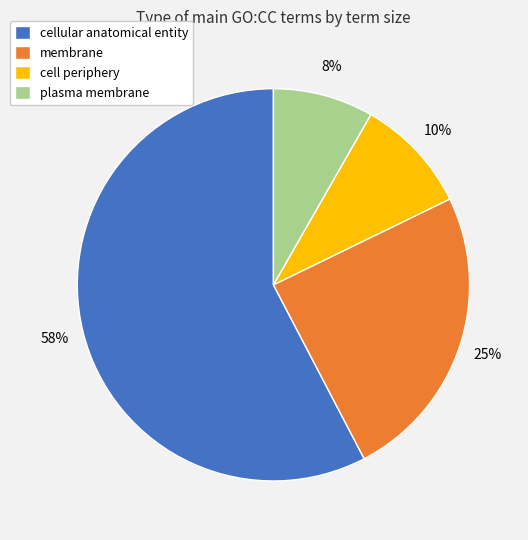

How many segments does this pie chart have?

4